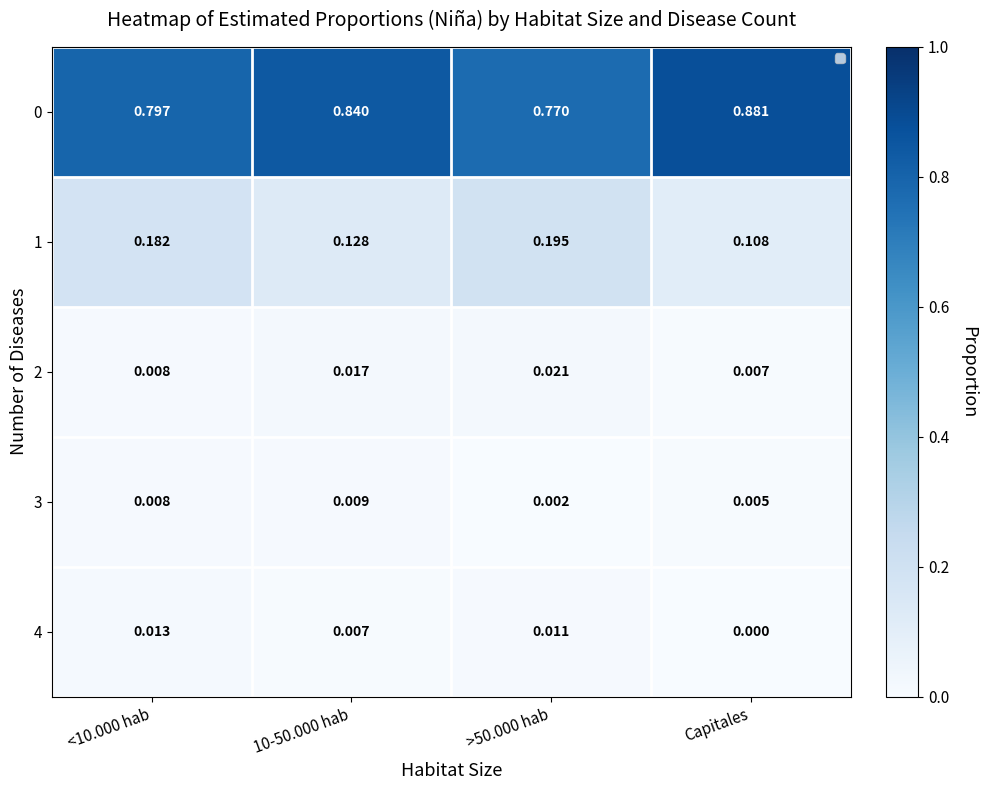

Which category has the lowest value in the 1 series?

Capitales